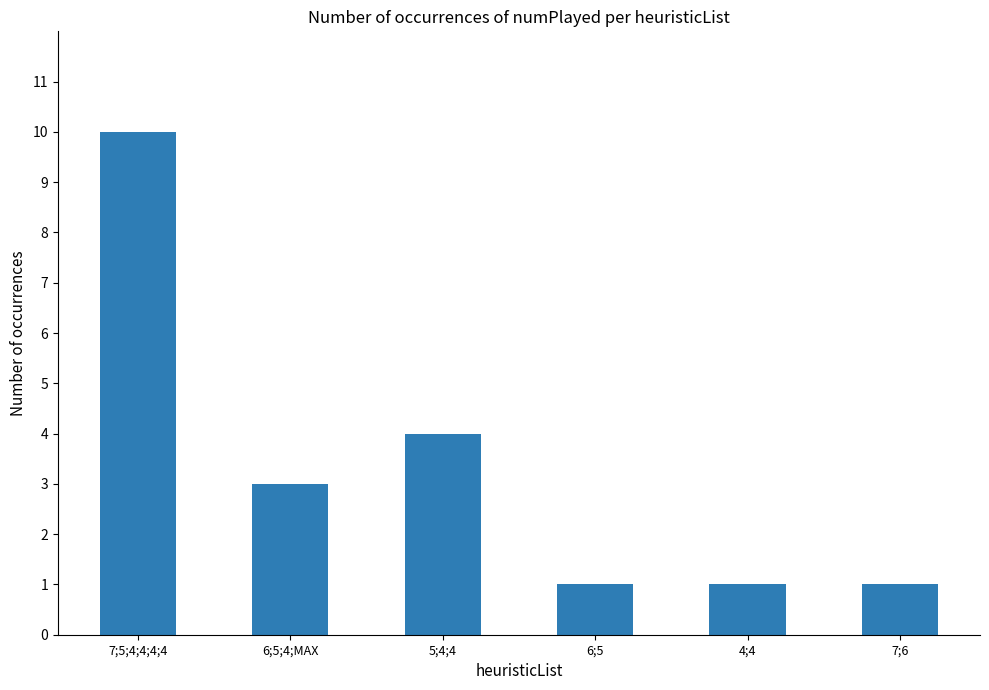

Where does the data first go above 3?

7;5;4;4;4;4